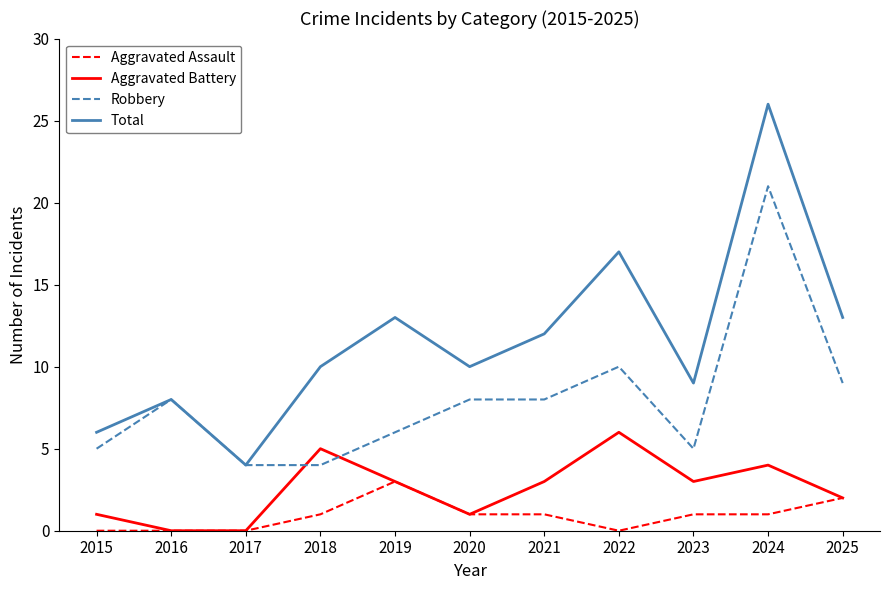

What are all the series names shown in the legend?

Aggravated Assault, Aggravated Battery, Robbery, Total